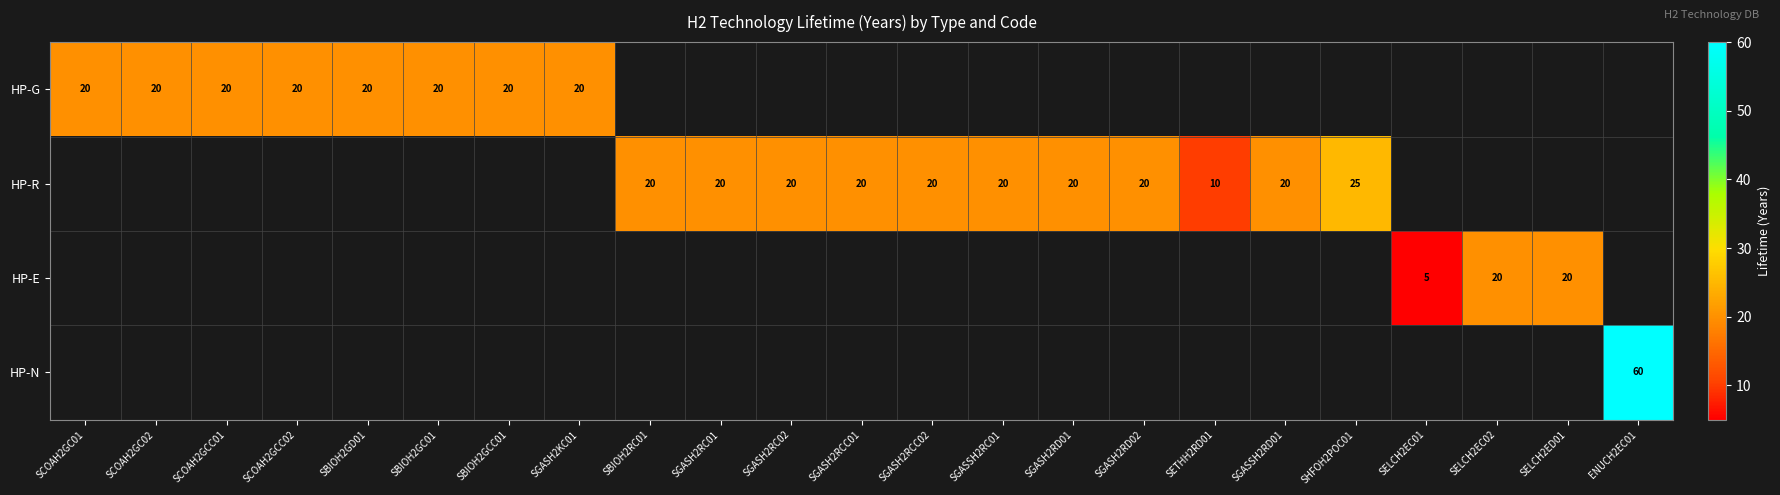

Is it true that HP-R equals 35 at SGASSH2RC01?

False